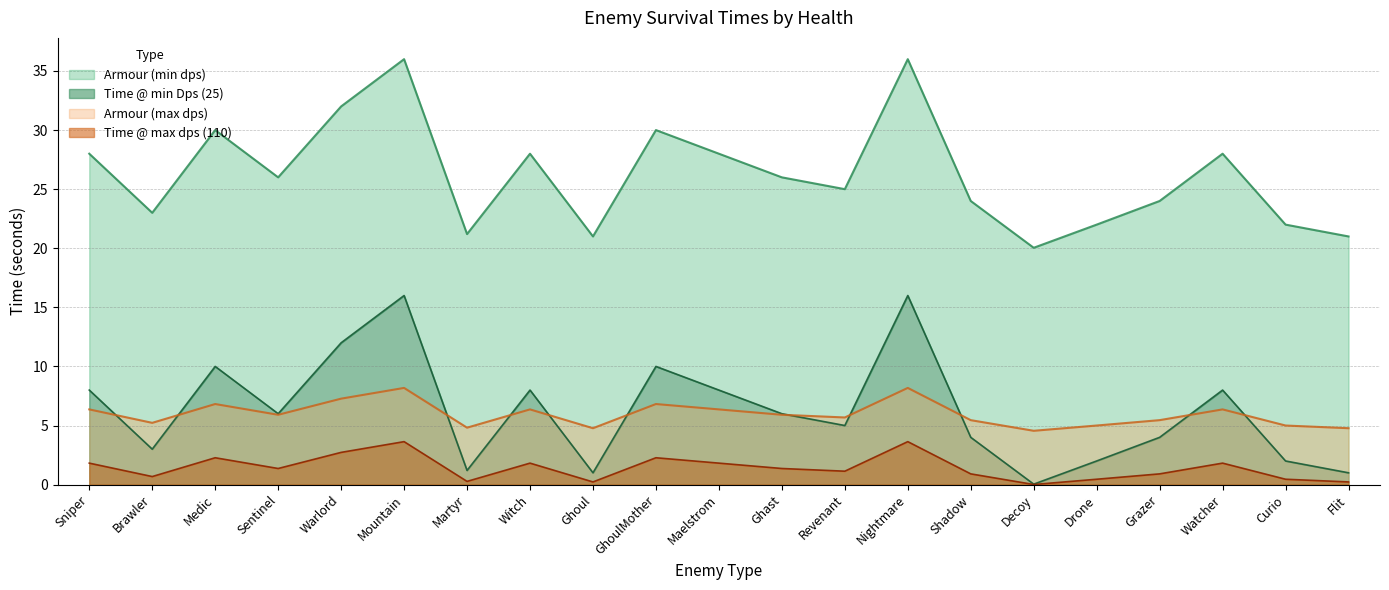

Is it true that Armour (max dps) equals 6.4 at Maelstrom?

True